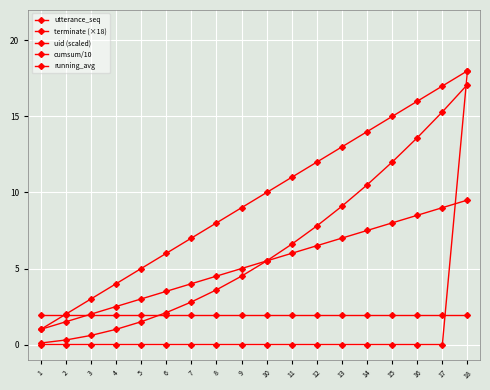

Reading left to right, extract all data points from this chart.

utterance_seq: 1.0	2.0	3.0	4.0	5.0	6.0	7.0	8.0	9.0	10.0	11.0	12.0	13.0	14.0	15.0	16.0	17.0	18.0
terminate (×18): 0.0	0.0	0.0	0.0	0.0	0.0	0.0	0.0	0.0	0.0	0.0	0.0	0.0	0.0	0.0	0.0	0.0	18.0
uid (scaled): 1.9	1.9	1.9	1.9	1.9	1.9	1.9	1.9	1.9	1.9	1.9	1.9	1.9	1.9	1.9	1.9	1.9	1.9
cumsum/10: 0.1	0.3	0.6	1.0	1.5	2.1	2.8	3.6	4.5	5.5	6.6	7.8	9.1	10.5	12.0	13.6	15.3	17.1
running_avg: 1.0	1.5	2.0	2.5	3.0	3.5	4.0	4.5	5.0	5.5	6.0	6.5	7.0	7.5	8.0	8.5	9.0	9.5